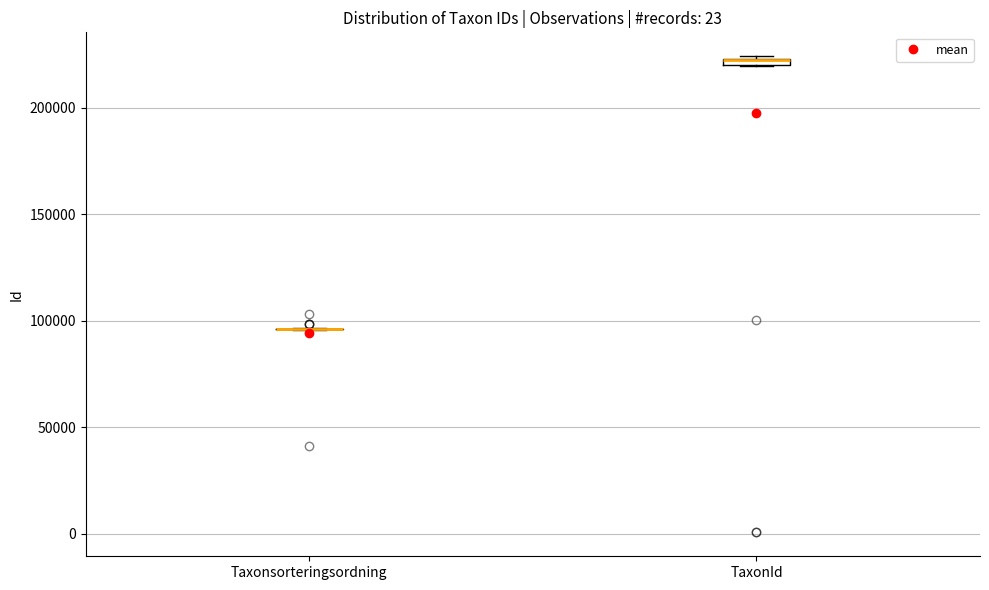

Where is the upper edge of the box for TaxonId on the y-axis? The values are not printed on the chart, so give them approximately, as read against the axis.

225000